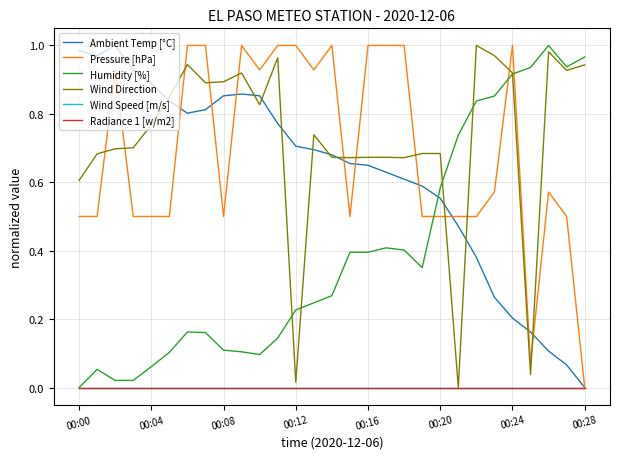

Reading left to right, transcribe all the data shown in this chart.

Ambient Temp [°C]: 1.0	1.0	1.0	0.9	0.9	0.8	0.8	0.8	0.9	0.9	0.9	0.8	0.7	0.7	0.7	0.7	0.6	0.6	0.6	0.6	0.6	0.5	0.4	0.3	0.2	0.2	0.1	0.1	0.0
Pressure [hPa]: 0.5	0.5	0.9	0.5	0.5	0.5	1.0	1.0	0.5	1.0	0.9	1.0	1.0	0.9	1.0	0.5	1.0	1.0	1.0	0.5	0.5	0.5	0.5	0.6	1.0	0.1	0.6	0.5	0.0
Humidity [%]: 0.0	0.1	0.0	0.0	0.1	0.1	0.2	0.2	0.1	0.1	0.1	0.1	0.2	0.2	0.3	0.4	0.4	0.4	0.4	0.4	0.6	0.7	0.8	0.9	0.9	0.9	1.0	0.9	1.0
Wind Direction: 0.6	0.7	0.7	0.7	0.8	0.8	0.9	0.9	0.9	0.9	0.8	1.0	0.0	0.7	0.7	0.7	0.7	0.7	0.7	0.7	0.7	0.0	1.0	1.0	0.9	0.0	1.0	0.9	0.9
Wind Speed [m/s]: 0.0	0.0	0.0	0.0	0.0	0.0	0.0	0.0	0.0	0.0	0.0	0.0	0.0	0.0	0.0	0.0	0.0	0.0	0.0	0.0	0.0	0.0	0.0	0.0	0.0	0.0	0.0	0.0	0.0
Radiance 1 [w/m2]: 0.0	0.0	0.0	0.0	0.0	0.0	0.0	0.0	0.0	0.0	0.0	0.0	0.0	0.0	0.0	0.0	0.0	0.0	0.0	0.0	0.0	0.0	0.0	0.0	0.0	0.0	0.0	0.0	0.0